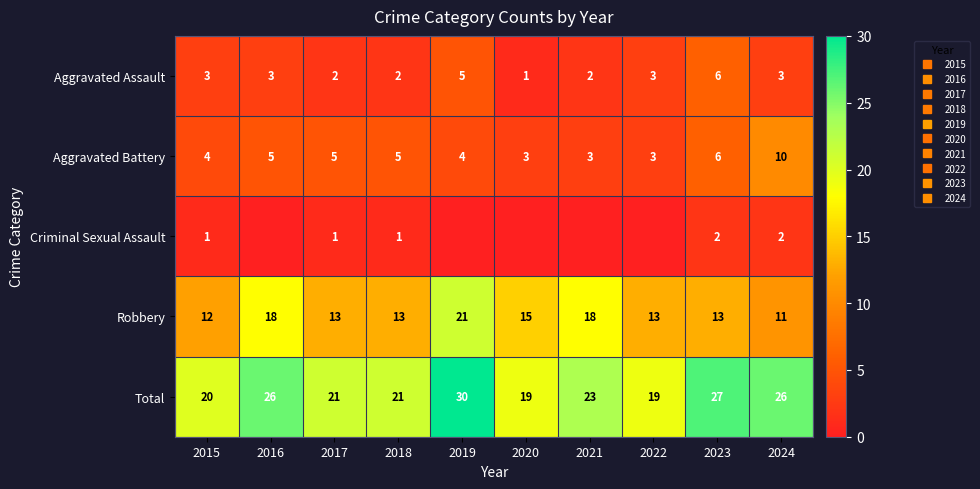

At which label is Total closest to 24?

2021